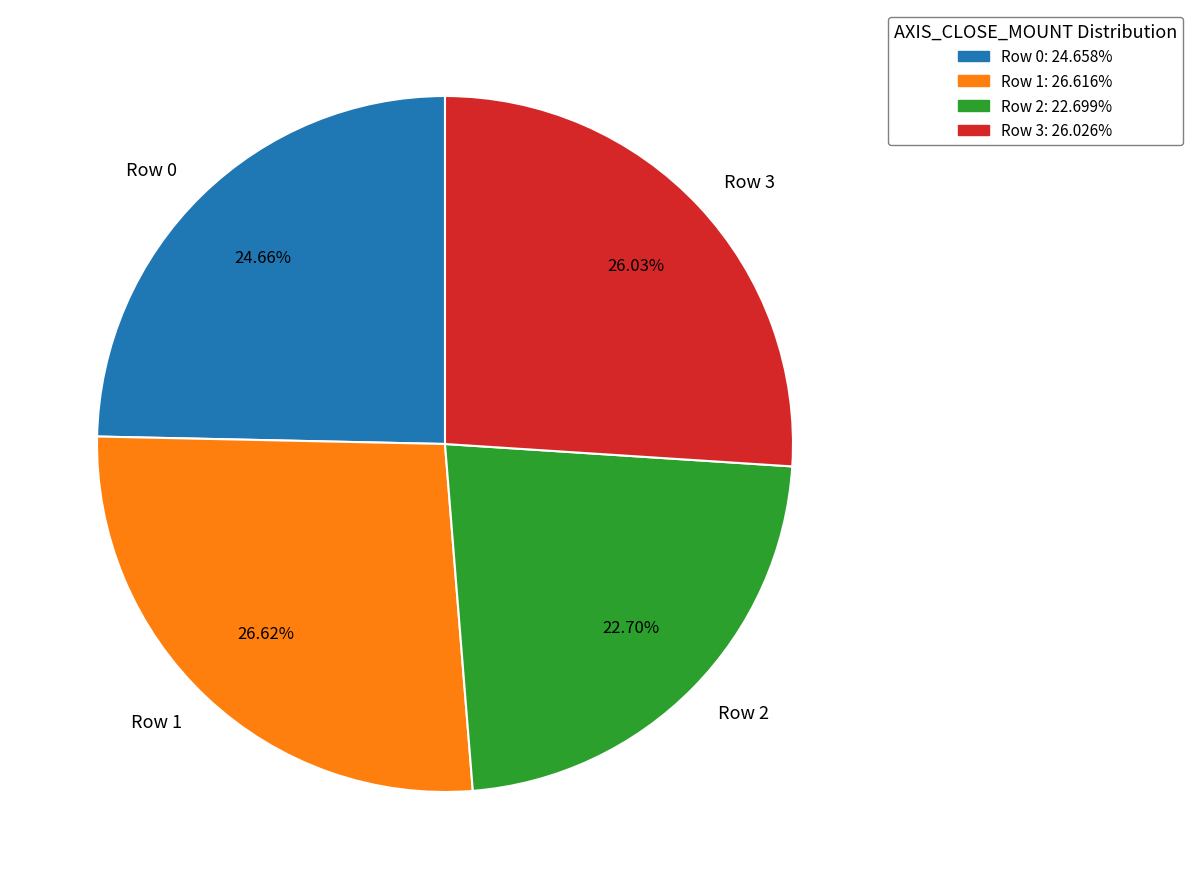

Does any single category account for the majority?

No